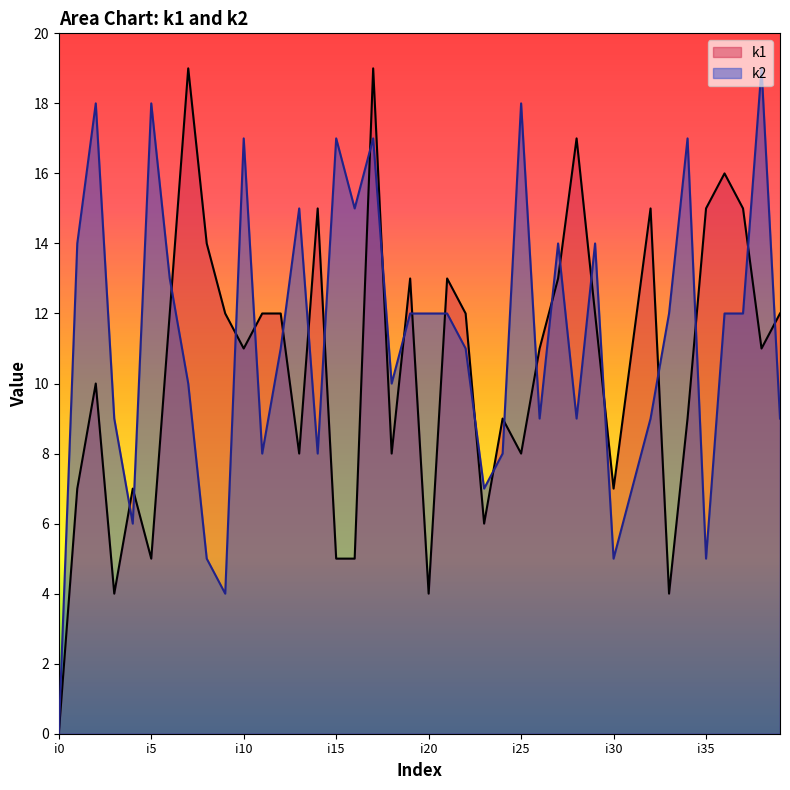

What are all the series names shown in the legend?

k1, k2